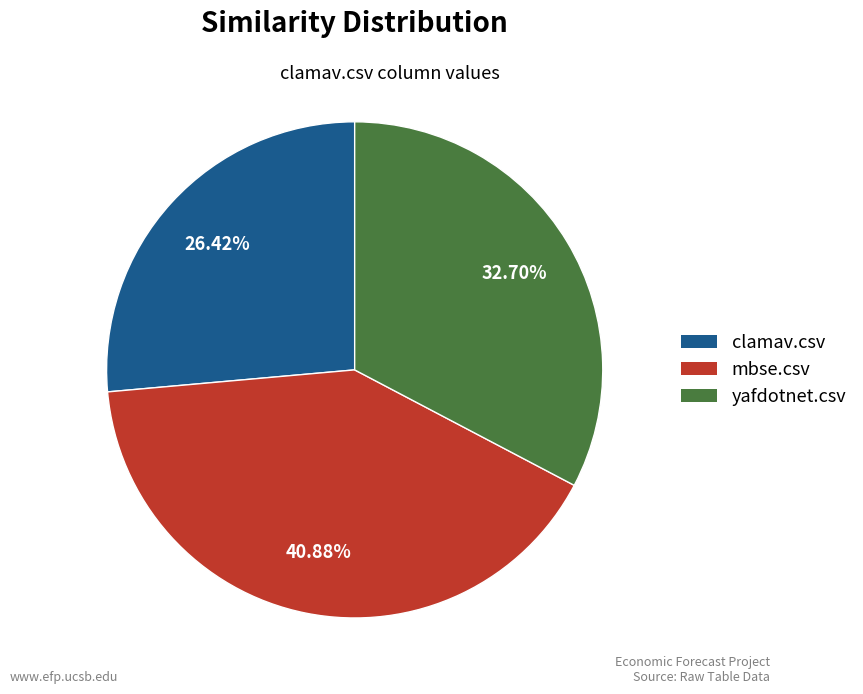

To the nearest percent, what is the difference between the largest and smallest slice percentages?

14%